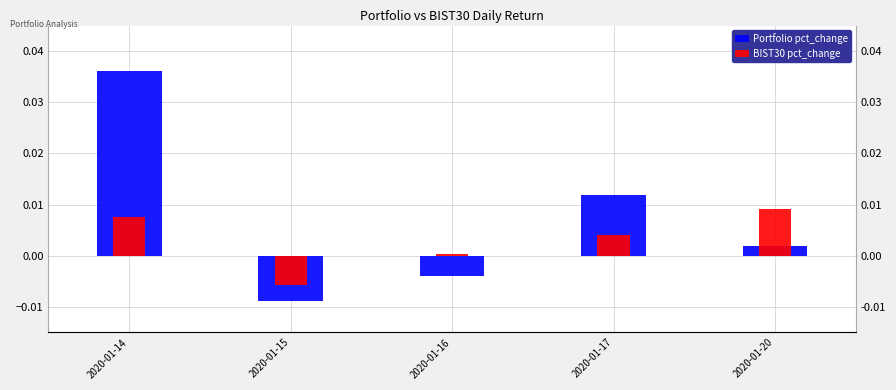

Where does the BIST30 pct_change series first go above 0?

2020-01-14